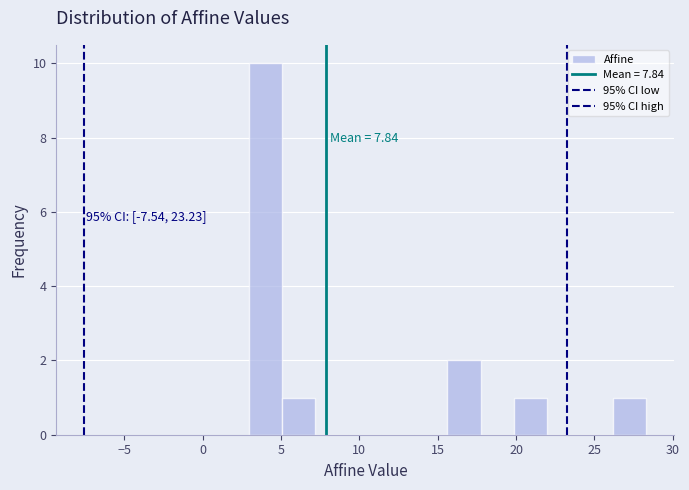

Which range on the x-axis has the tallest bar?

3.0 to 5.0